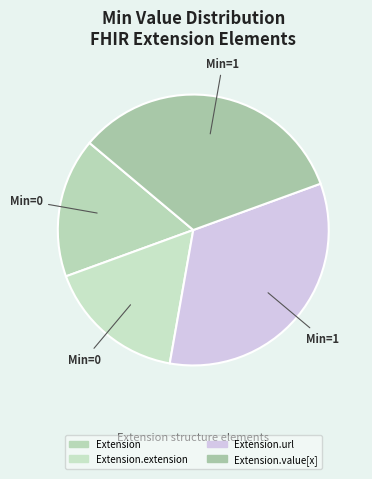

What is the total percentage of Extension.extension and Extension.url?

50.0%